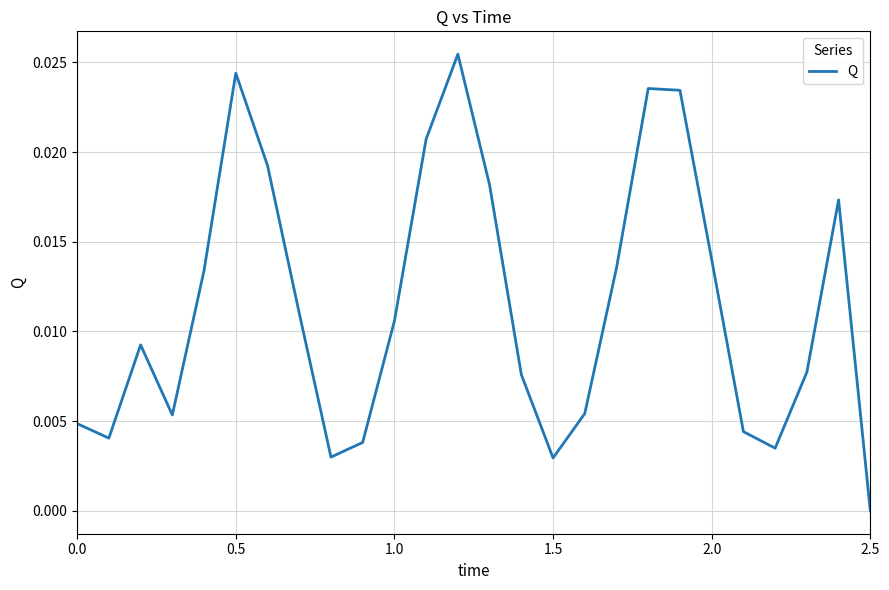

Is it true that the value at 2.5 is 0.0?

True